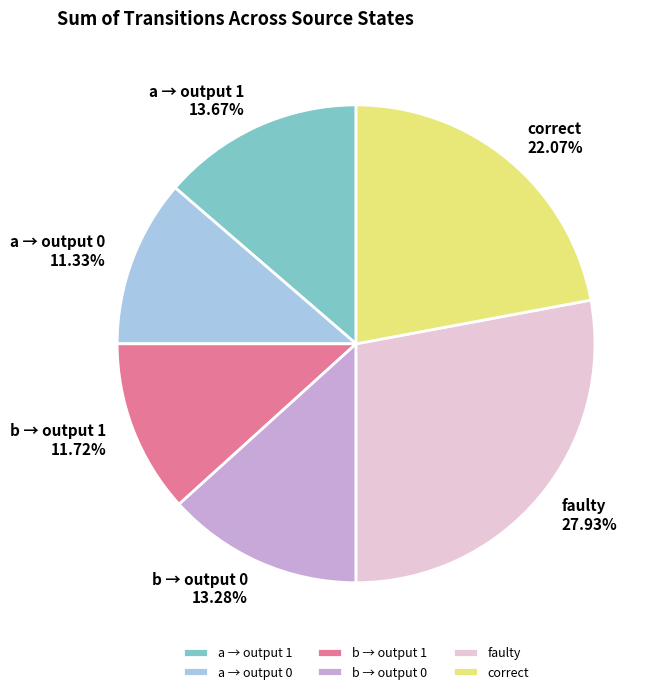

Which category has the biggest portion of the pie?

faulty